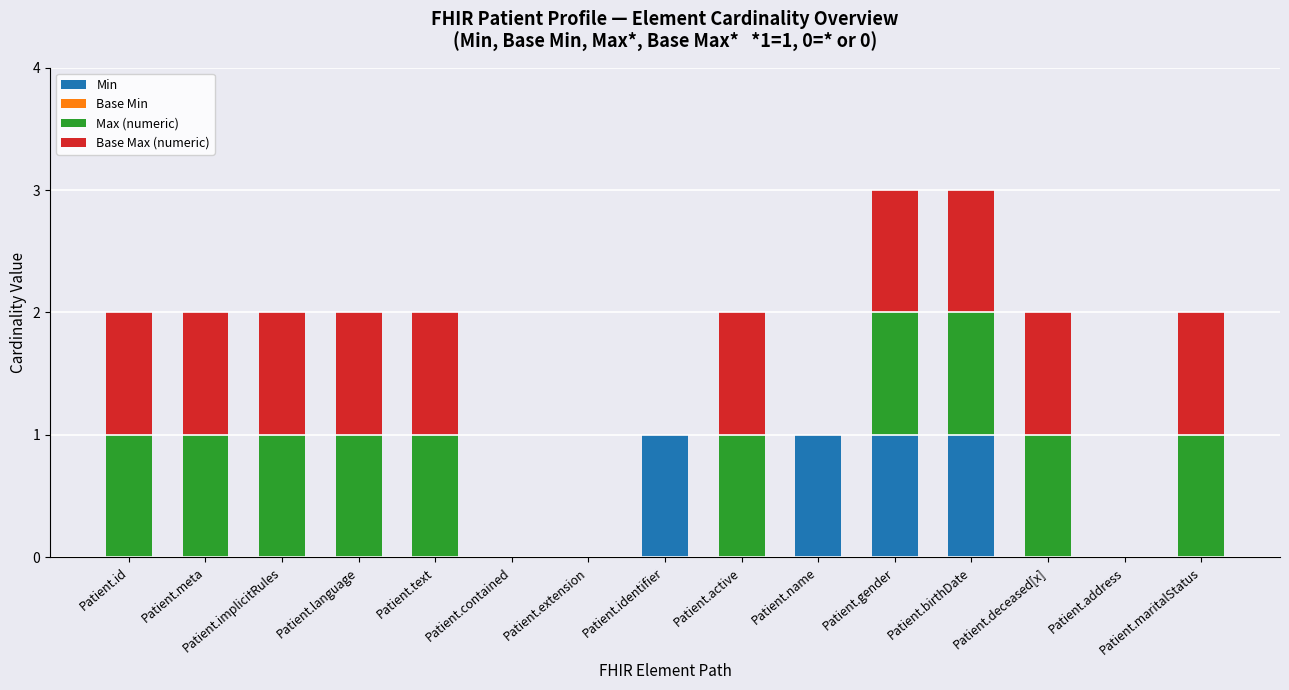

The value of Min at Patient.maritalStatus is 0. True or false?

True